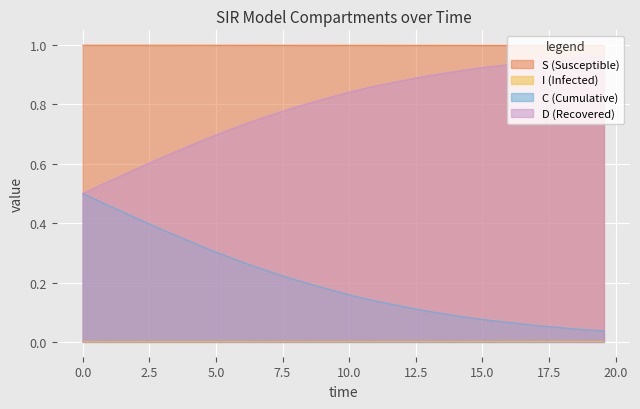

Reading right to left, list all the values displayed in this chart.

S: 1.0	1.0	1.0	1.0	1.0	1.0	1.0	1.0	1.0	1.0	1.0	1.0	1.0	1.0	1.0	1.0	1.0	1.0	1.0	1.0	1.0	1.0	1.0	1.0	1.0	1.0	1.0	1.0	1.0	1.0	1.0	1.0	1.0	1.0	1.0	1.0	1.0	1.0	1.0	1.0
I: 0.0	0.0	0.0	0.0	0.0	0.0	0.0	0.0	0.0	0.0	0.0	0.0	0.0	0.0	0.0	0.0	0.0	0.0	0.0	0.0	0.0	0.0	0.0	0.0	0.0	0.0	0.0	0.0	0.0	0.0	0.0	0.0	0.0	0.0	0.0	0.0	0.0	0.0	0.0	0.0
C: 0.0	0.0	0.0	0.0	0.1	0.1	0.1	0.1	0.1	0.1	0.1	0.1	0.1	0.1	0.1	0.1	0.1	0.1	0.1	0.2	0.2	0.2	0.2	0.2	0.2	0.2	0.3	0.3	0.3	0.3	0.3	0.3	0.4	0.4	0.4	0.4	0.4	0.5	0.5	0.5
D: 1.0	1.0	1.0	1.0	0.9	0.9	0.9	0.9	0.9	0.9	0.9	0.9	0.9	0.9	0.9	0.9	0.9	0.9	0.9	0.8	0.8	0.8	0.8	0.8	0.8	0.8	0.7	0.7	0.7	0.7	0.7	0.7	0.6	0.6	0.6	0.6	0.6	0.5	0.5	0.5